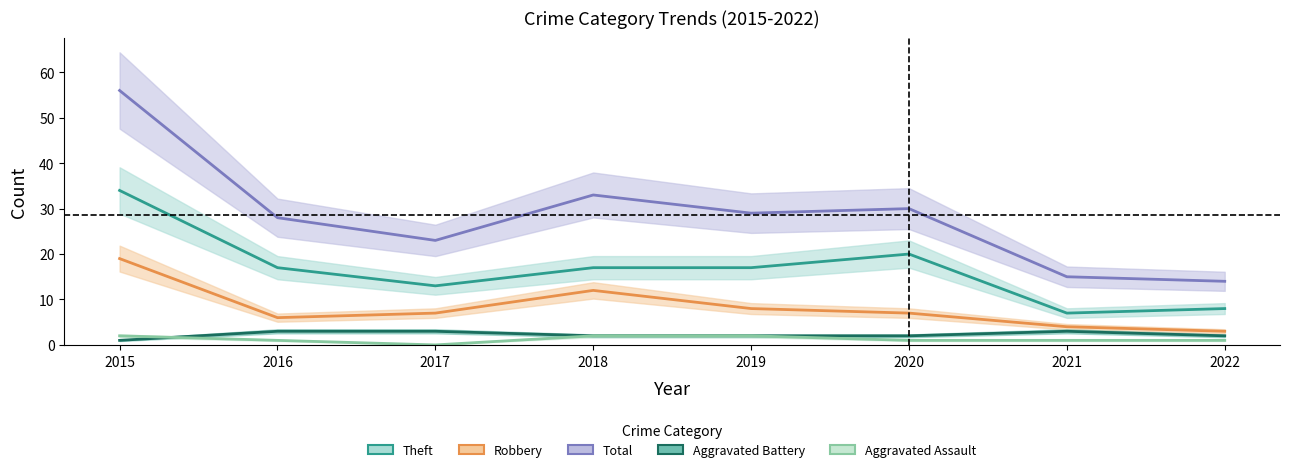

Does the chart display data point markers on the line(s)?

No